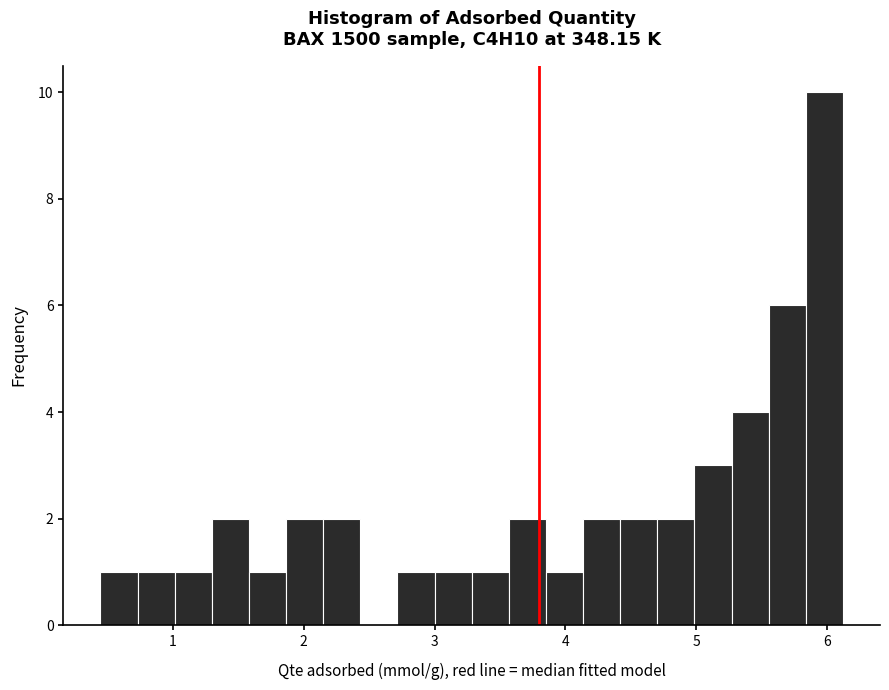

Read against the x-axis, roughly where is the centre of the tallest bar?

6.0